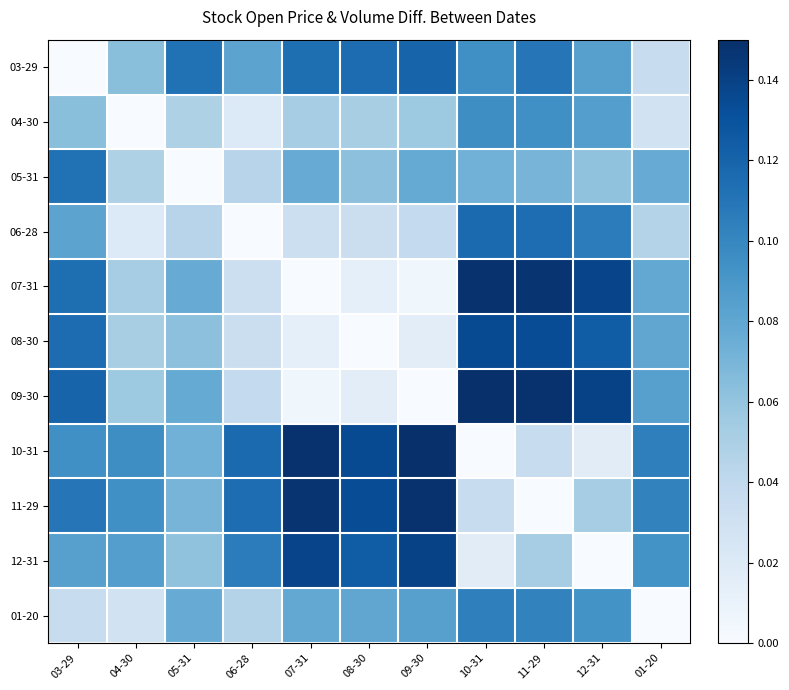

Which has a higher value, 12-31 or 10-31?

10-31